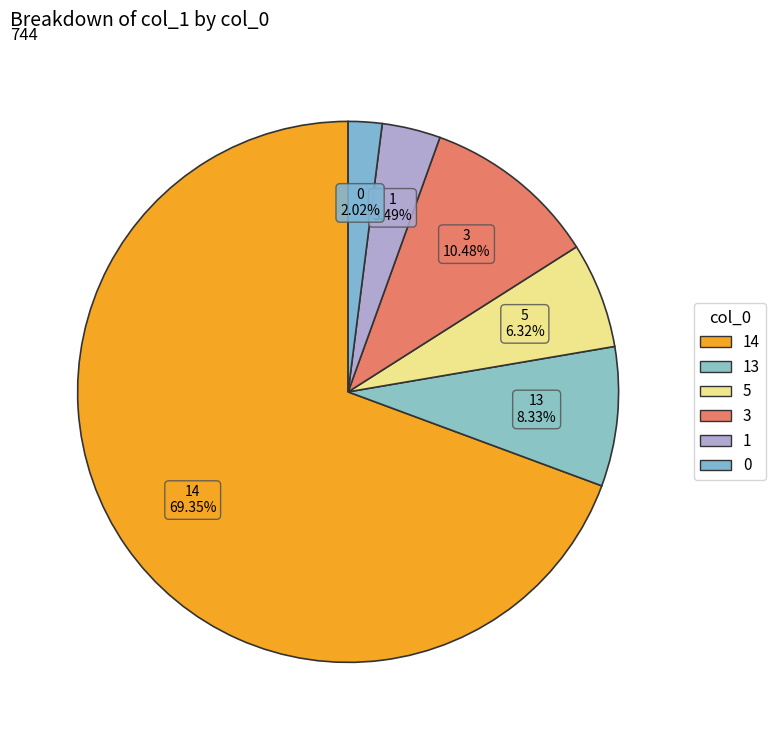

What percentage is the 3 slice, to the nearest percent?

10%